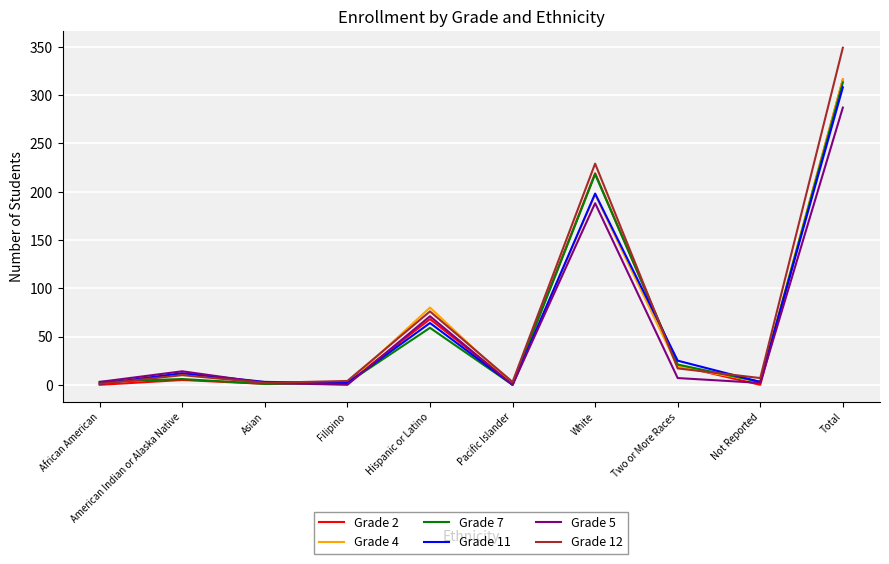

At which label is Grade 7 closest to 156?

White